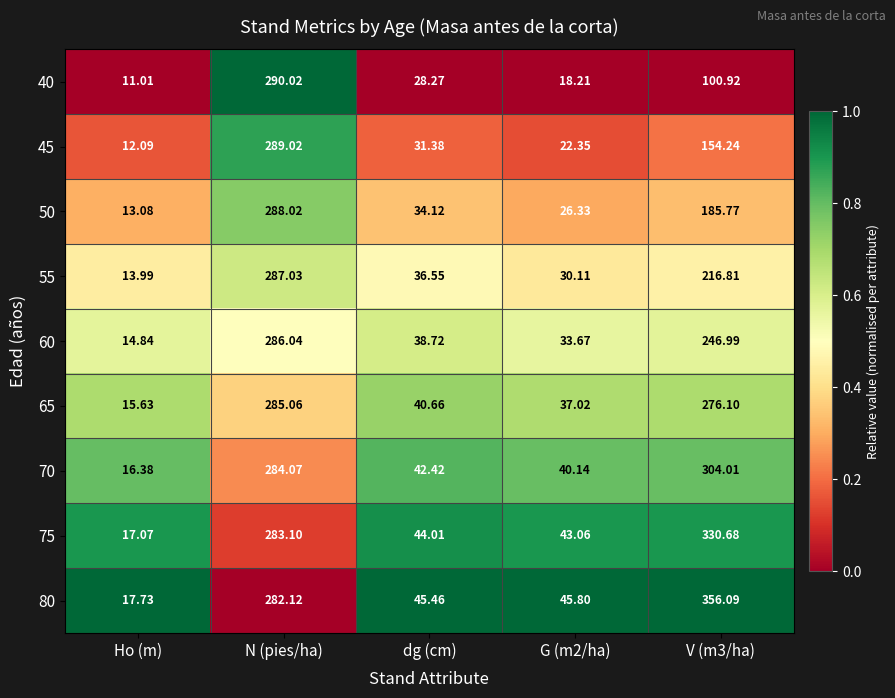

At which category is the sum across all series the highest?

N (pies/ha)